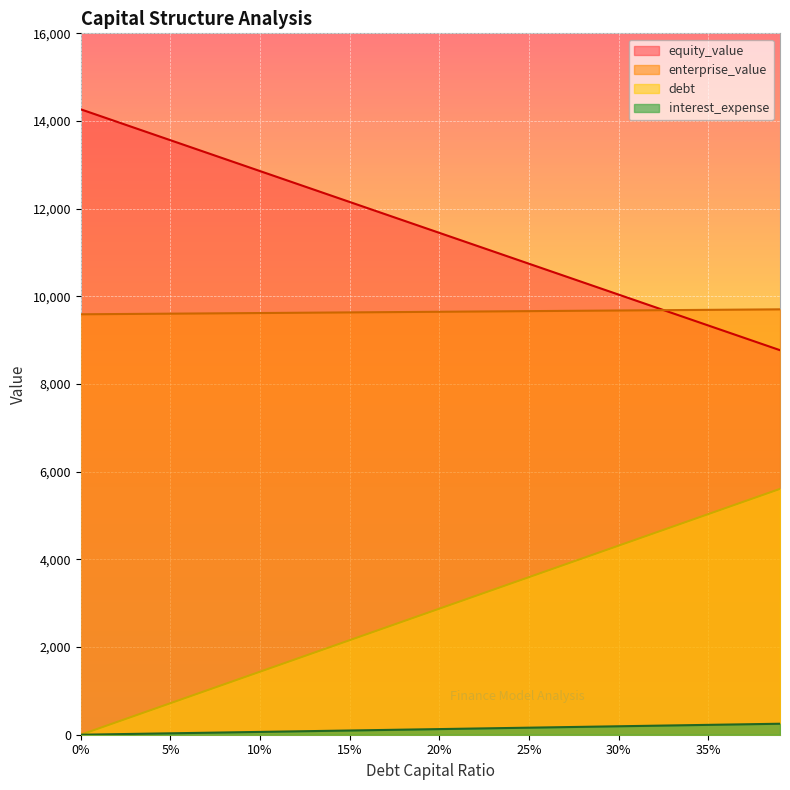

What is the highest value of the equity_value series?

14266.6